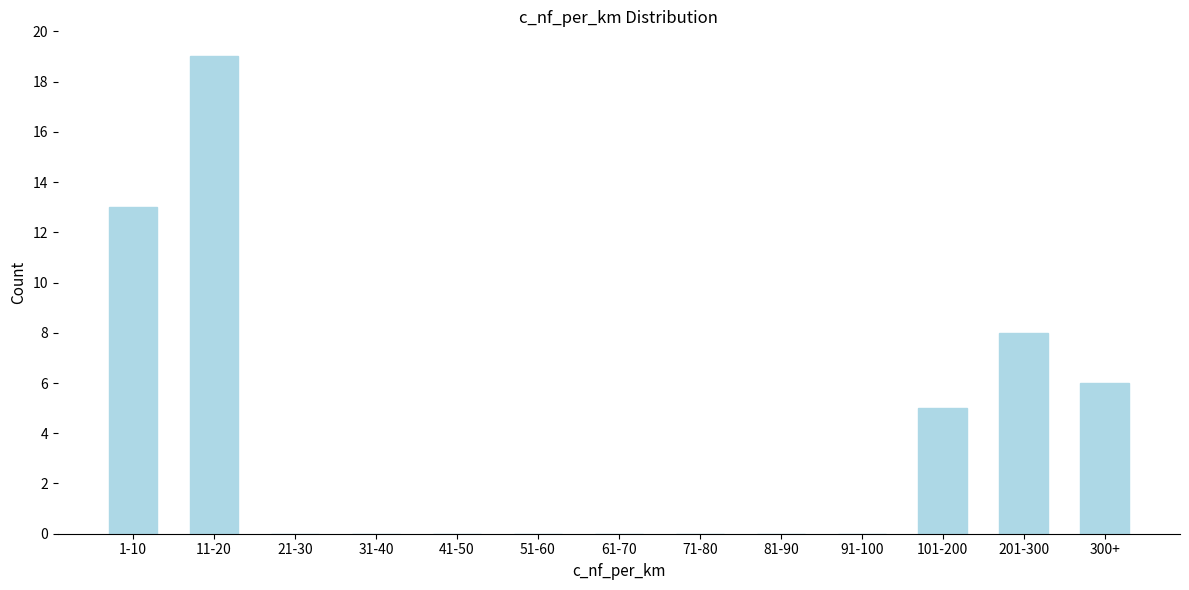

Reading left to right, list all the values displayed in this chart.

1-10=13	11-20=19	21-30=0	31-40=0	41-50=0	51-60=0	61-70=0	71-80=0	81-90=0	91-100=0	101-200=5	201-300=8	300+=6